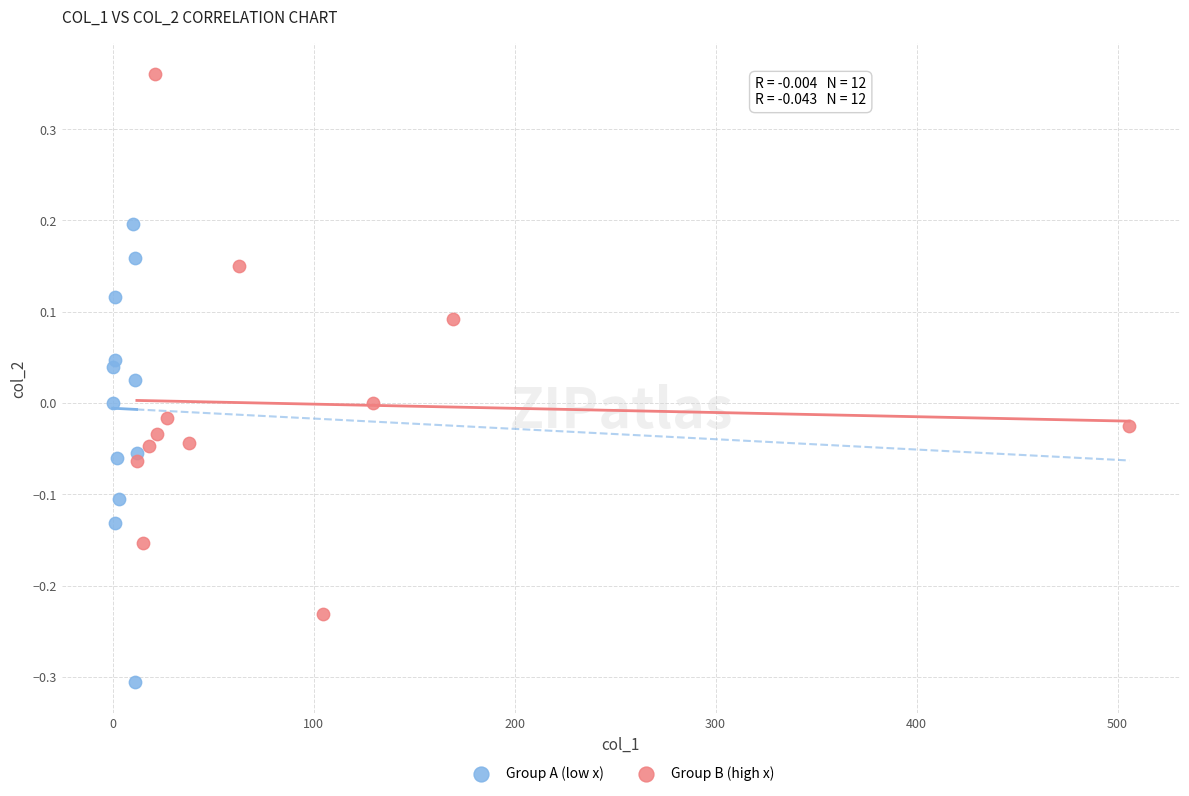

Which series has the largest Y range (max minus min)?

Group B (high x)